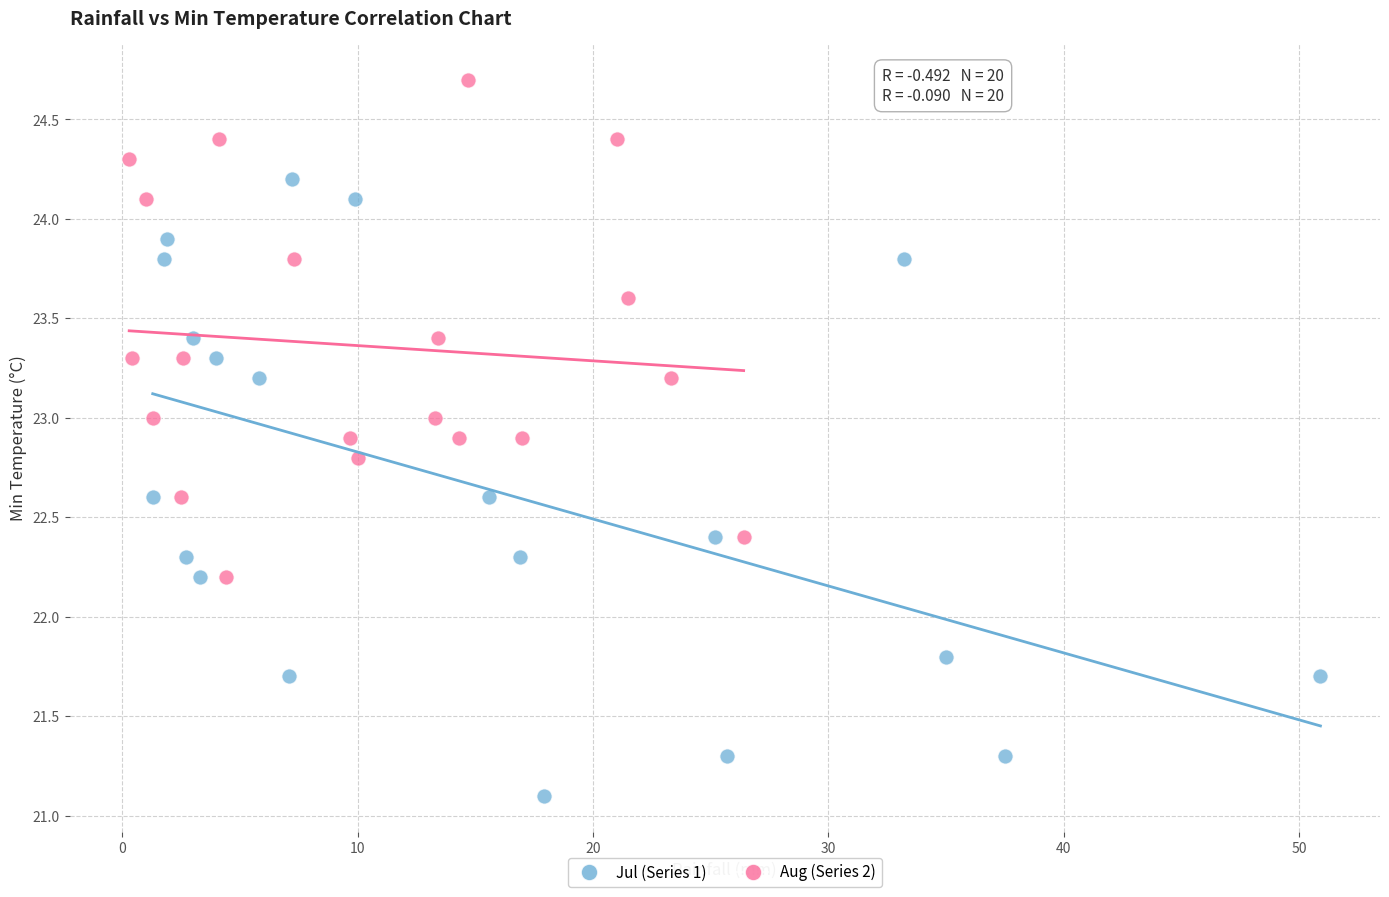

Which series has the largest Y range (max minus min)?

Jul (Series 1)